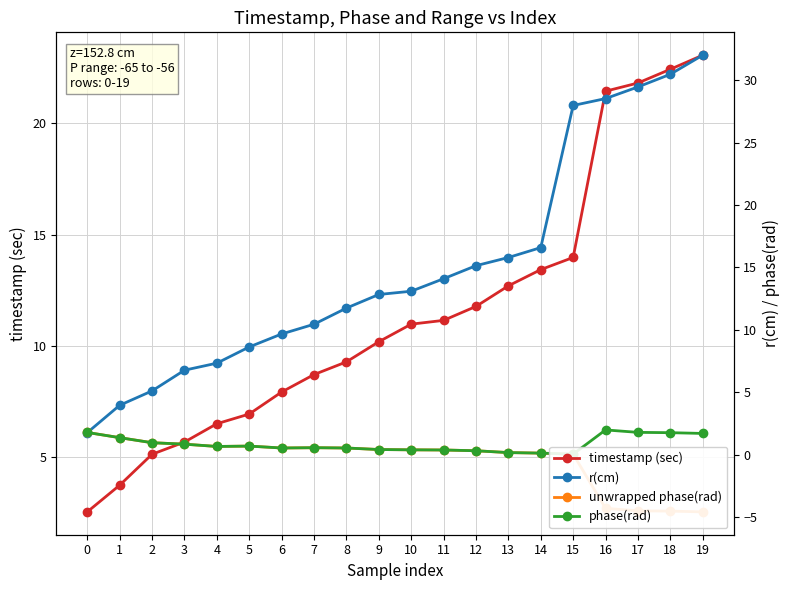

How many interior local peaks does the unwrapped phase(rad) series have?

2